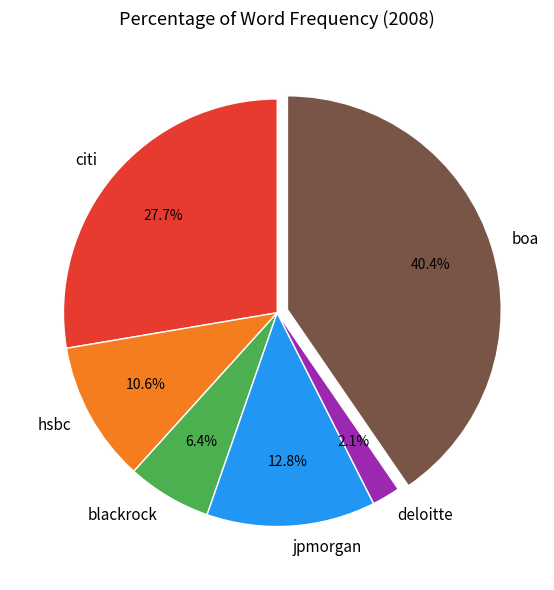

The blackrock slice represents 6% of the pie. True or false?

True